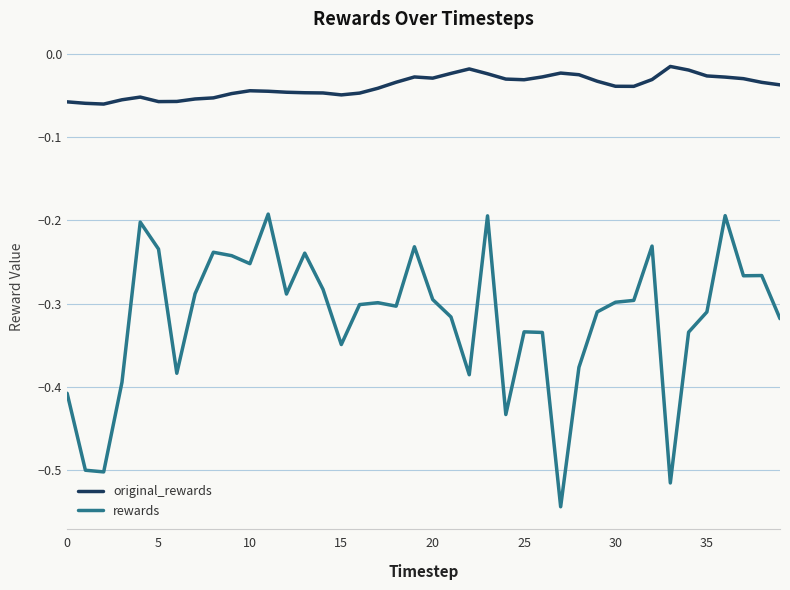

Rank the series by their average value, from lowest to highest.

rewards, original_rewards